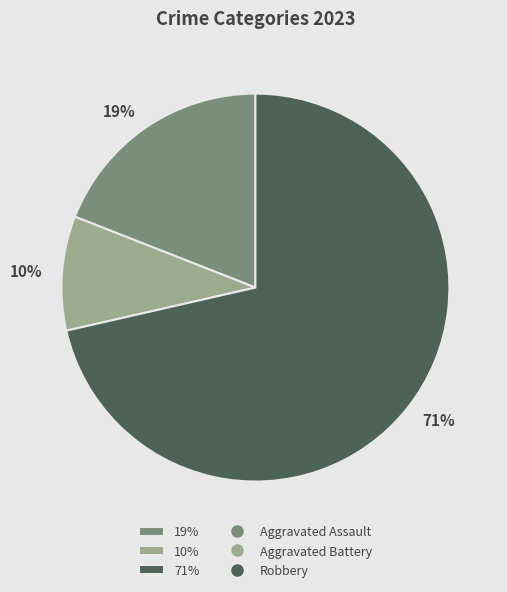

True or false: 19% accounts for 19% of the total.

True